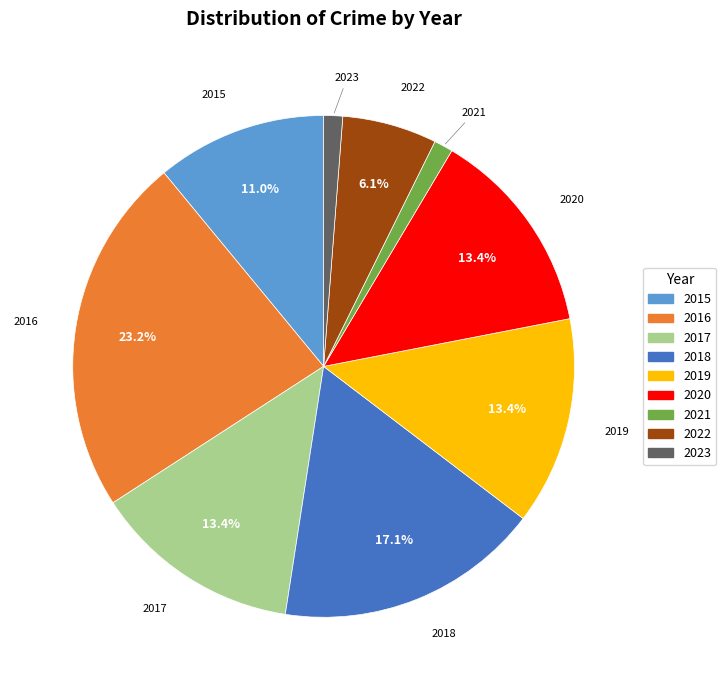

What percentage is NOT represented by 2015?

89.0%